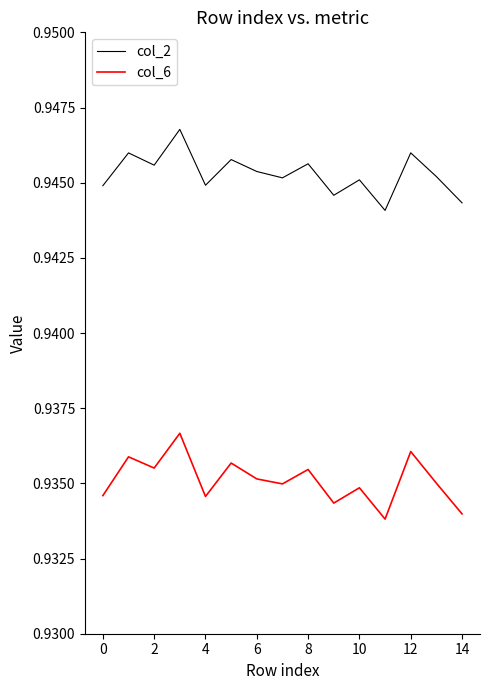

True or false: col_6 and col_2 cross at least once.

False